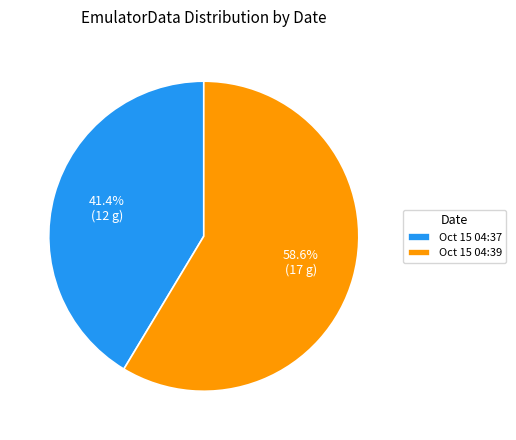

Which slice is the largest?

Oct 15 04:39